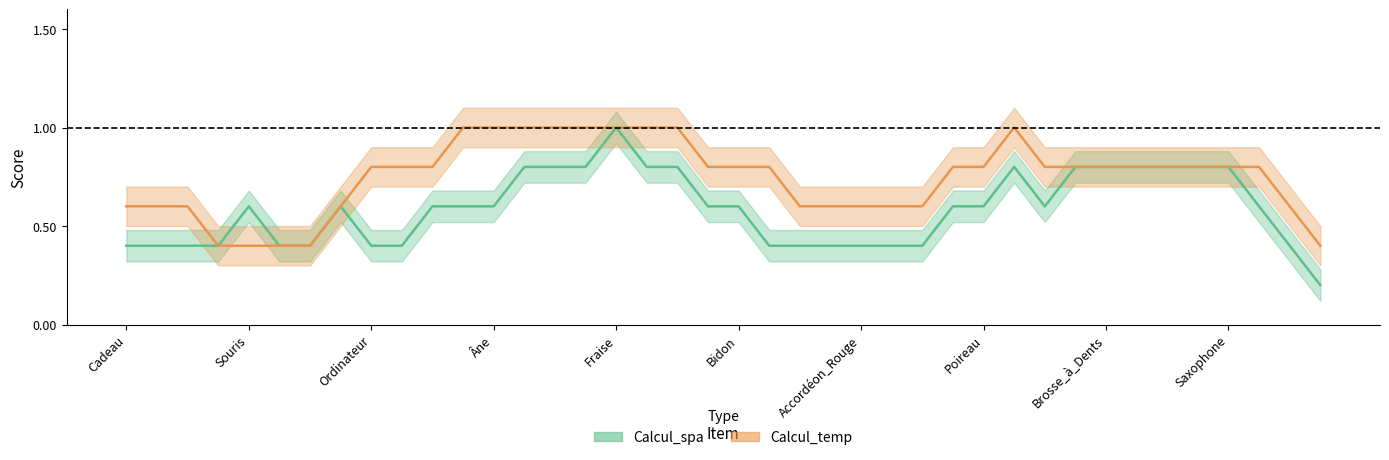

True or false: Calcul_spa and Calcul_temp intersect in this chart.

False